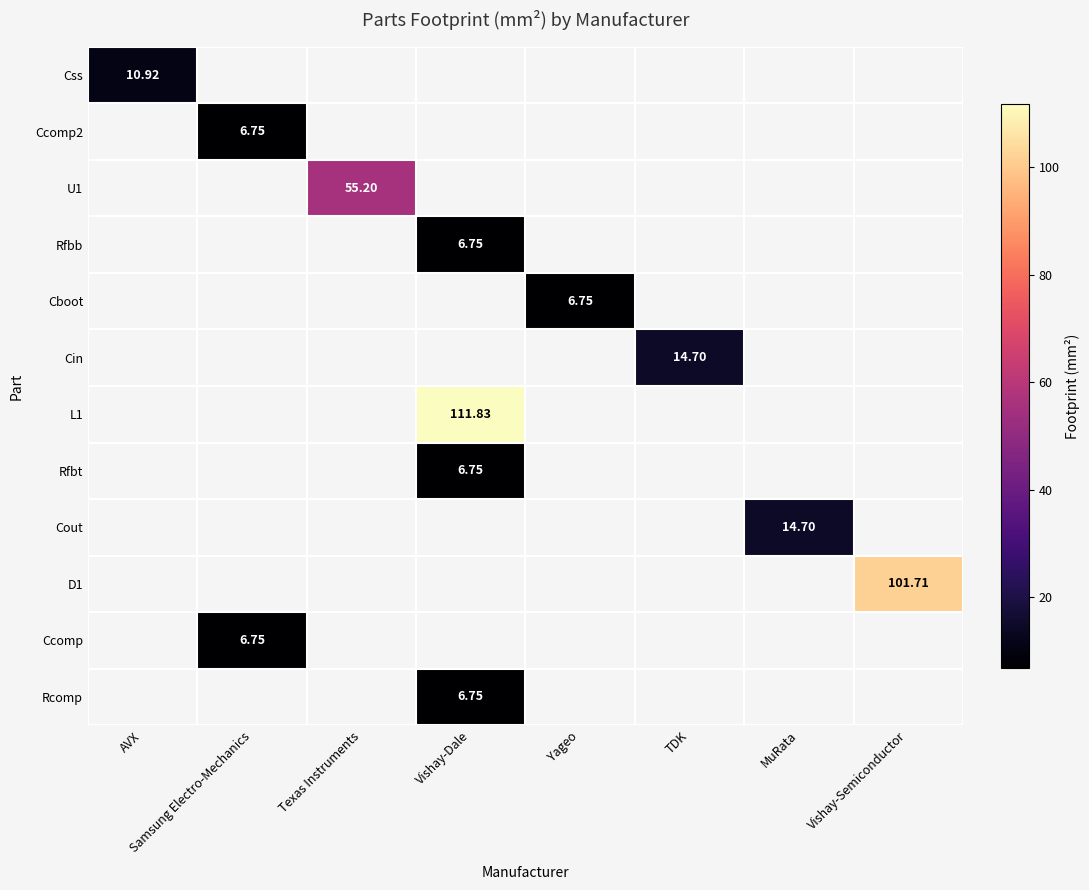

Which label corresponds to the largest value in the chart?

Vishay-Dale